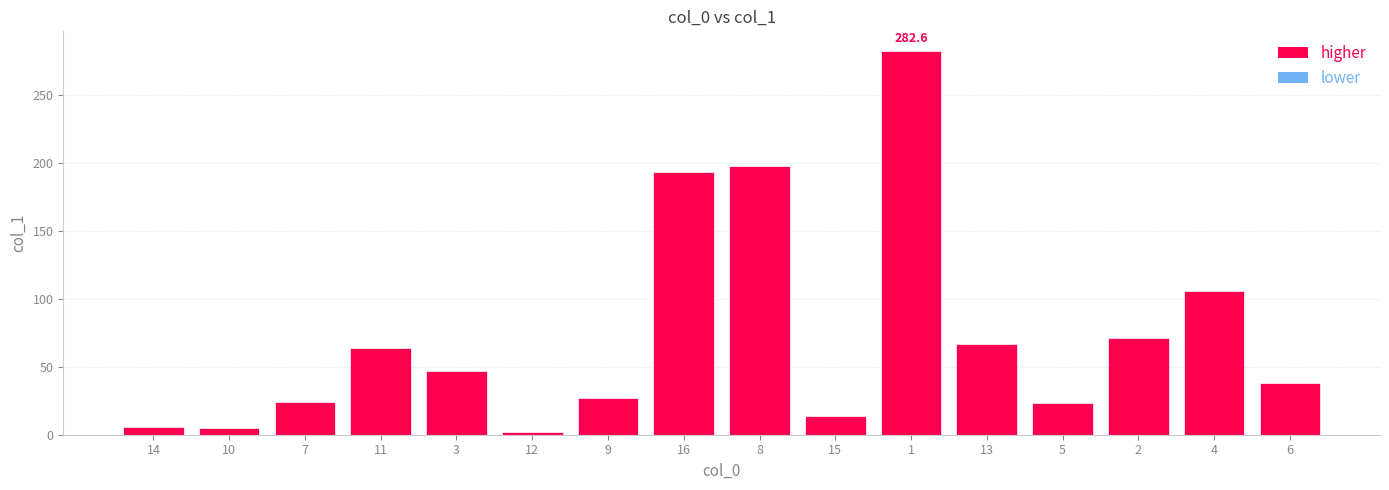

What is the average value?

72.8